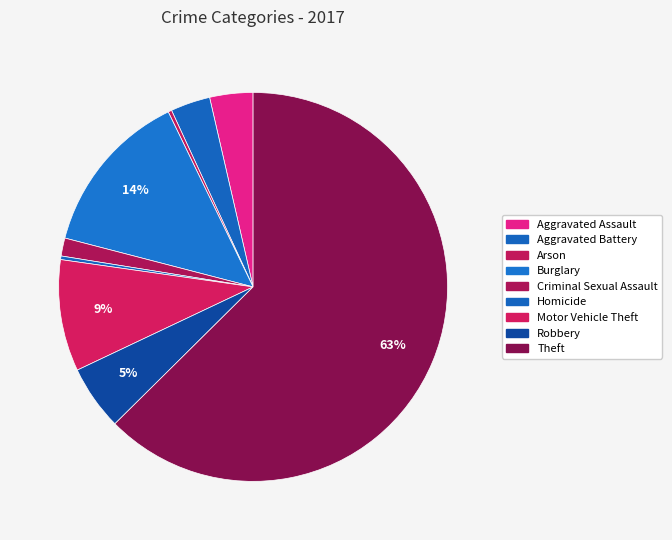

What percentage is the Theft slice, to the nearest percent?

63%